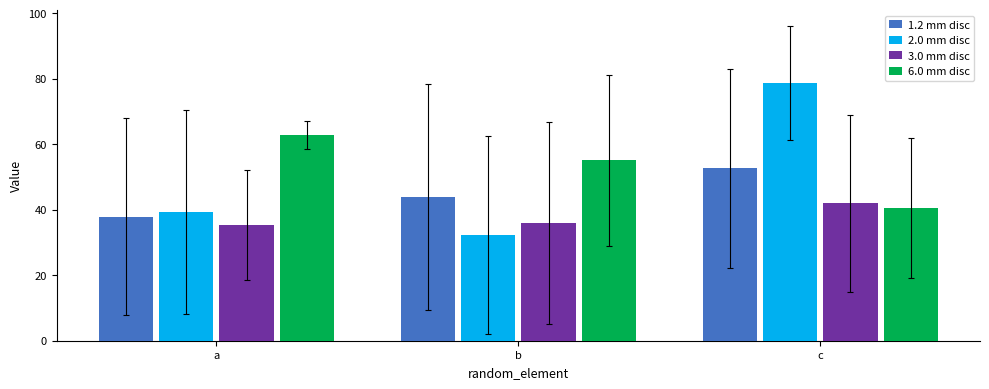

What is the total value across all series at a?

175.2